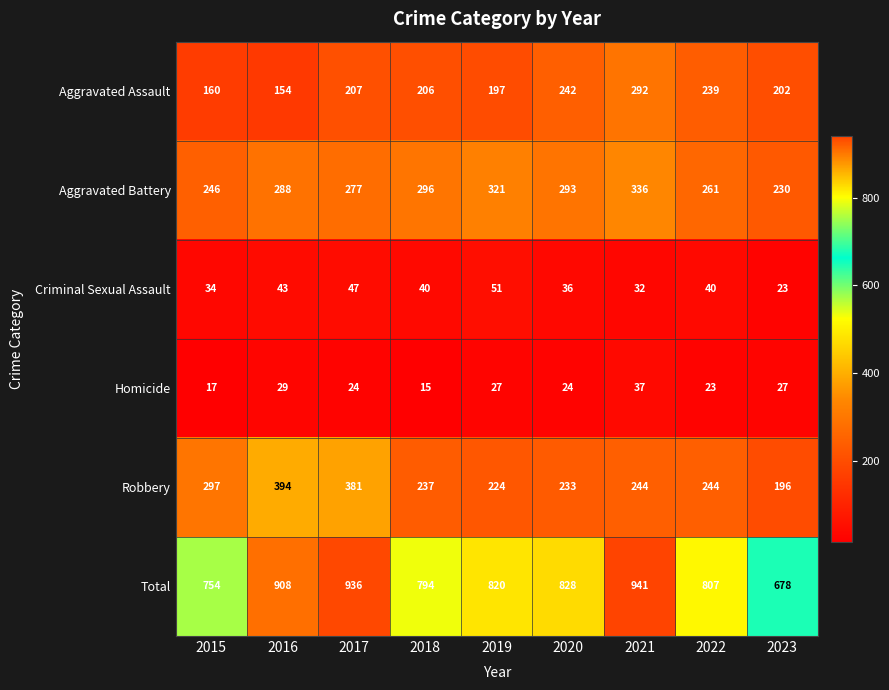

List the series in order of their peak value, lowest first.

Homicide, Criminal Sexual Assault, Aggravated Assault, Aggravated Battery, Robbery, Total